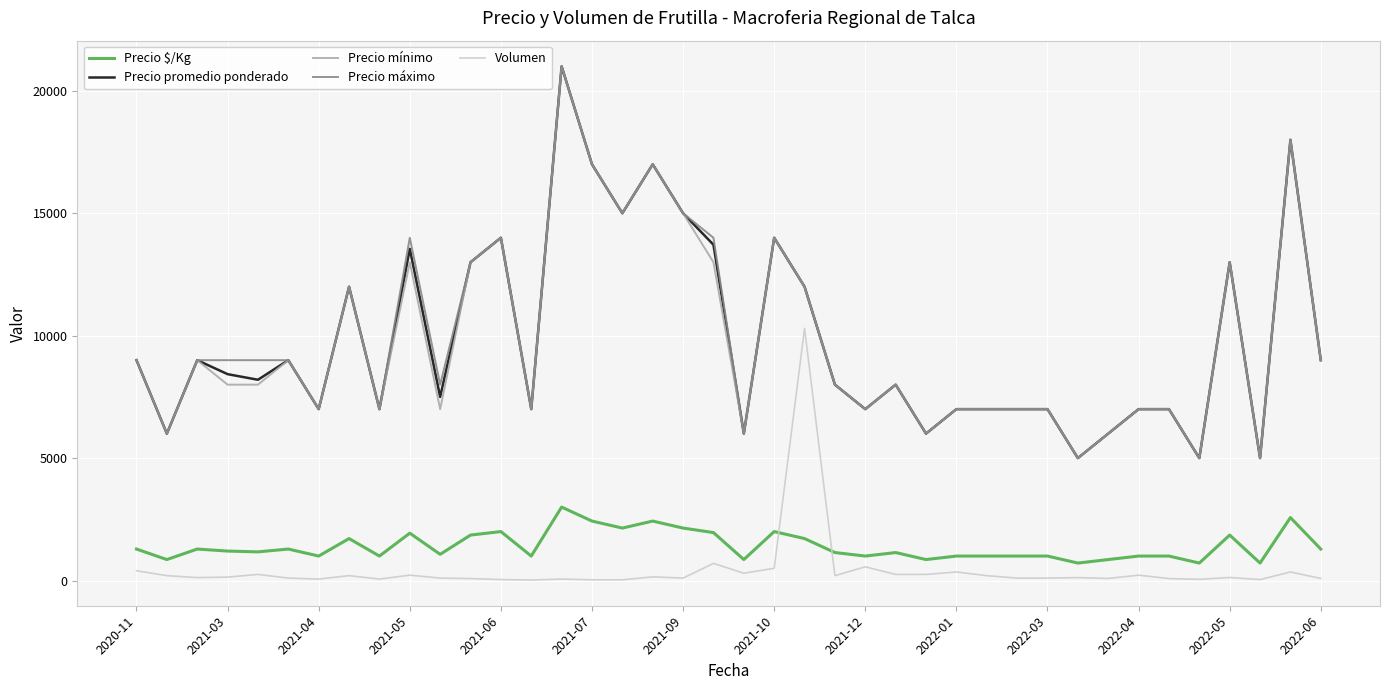

True or false: Precio máximo and Precio $/Kg intersect in this chart.

False